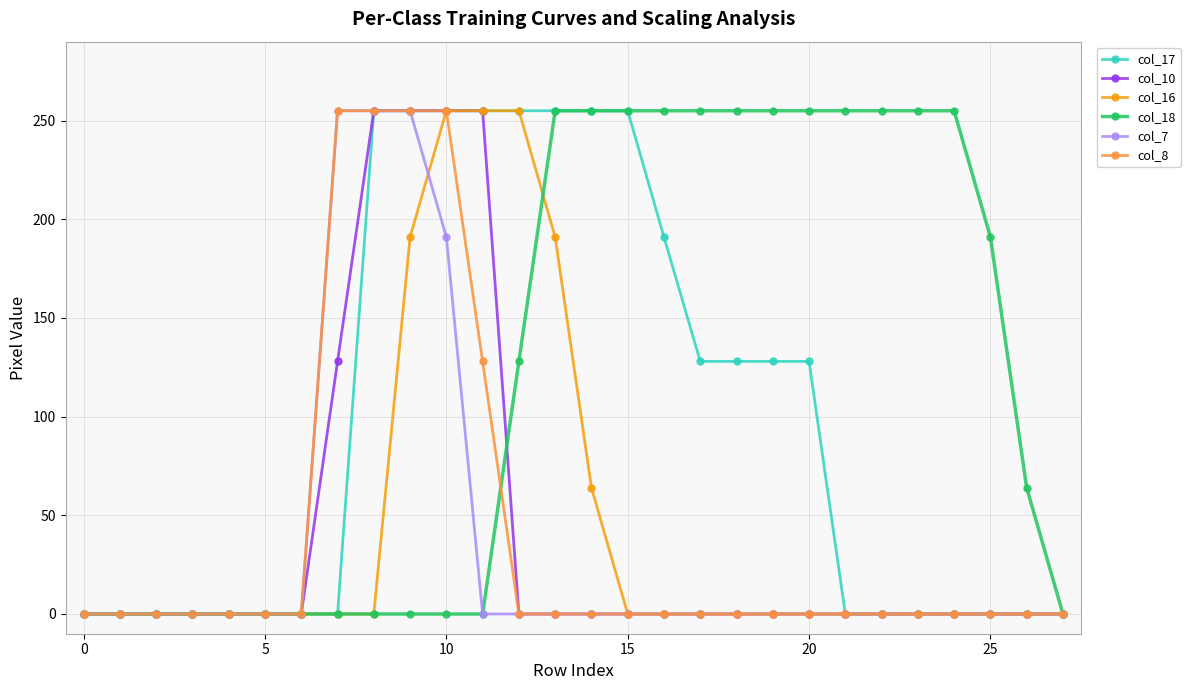

Reading left to right, what are all the values shown in this chart?

col_17: 0	0	0	0	0	0	0	0	255	255	255	255	255	255	255	255	191	128	128	128	128	0	0	0	0	0	0	0
col_10: 0	0	0	0	0	0	0	128	255	255	255	255	0	0	0	0	0	0	0	0	0	0	0	0	0	0	0	0
col_16: 0	0	0	0	0	0	0	0	0	191	255	255	255	191	64	0	0	0	0	0	0	0	0	0	0	0	0	0
col_18: 0	0	0	0	0	0	0	0	0	0	0	0	128	255	255	255	255	255	255	255	255	255	255	255	255	191	64	0
col_7: 0	0	0	0	0	0	0	255	255	255	191	0	0	0	0	0	0	0	0	0	0	0	0	0	0	0	0	0
col_8: 0	0	0	0	0	0	0	255	255	255	255	128	0	0	0	0	0	0	0	0	0	0	0	0	0	0	0	0